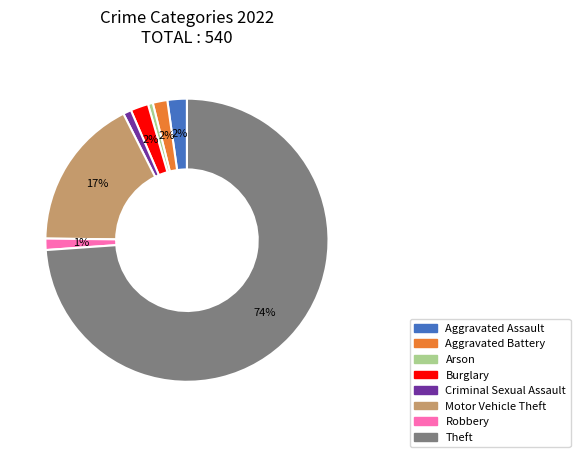

To the nearest percent, what is the difference between the largest and smallest slice percentages?

73%